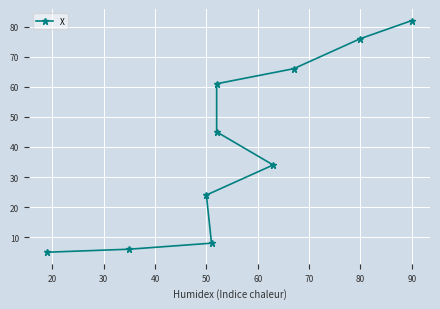

How many data points are less than 45?

5